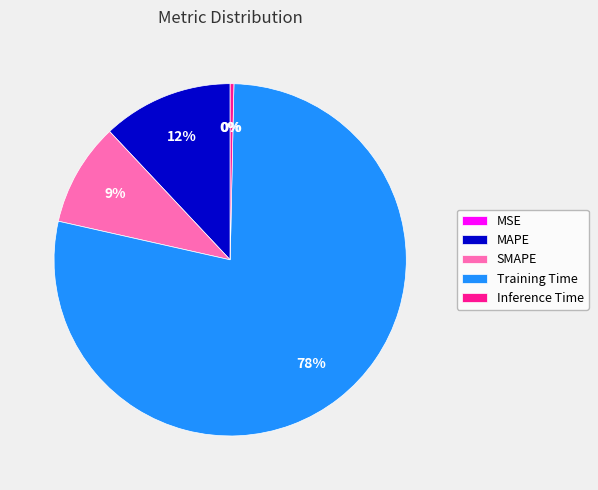

Which slice represents more than half of the pie?

Training Time